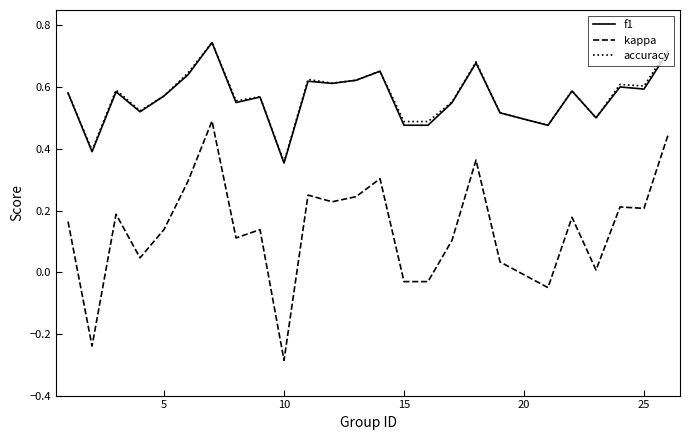

Which series has the widest spread of values?

kappa